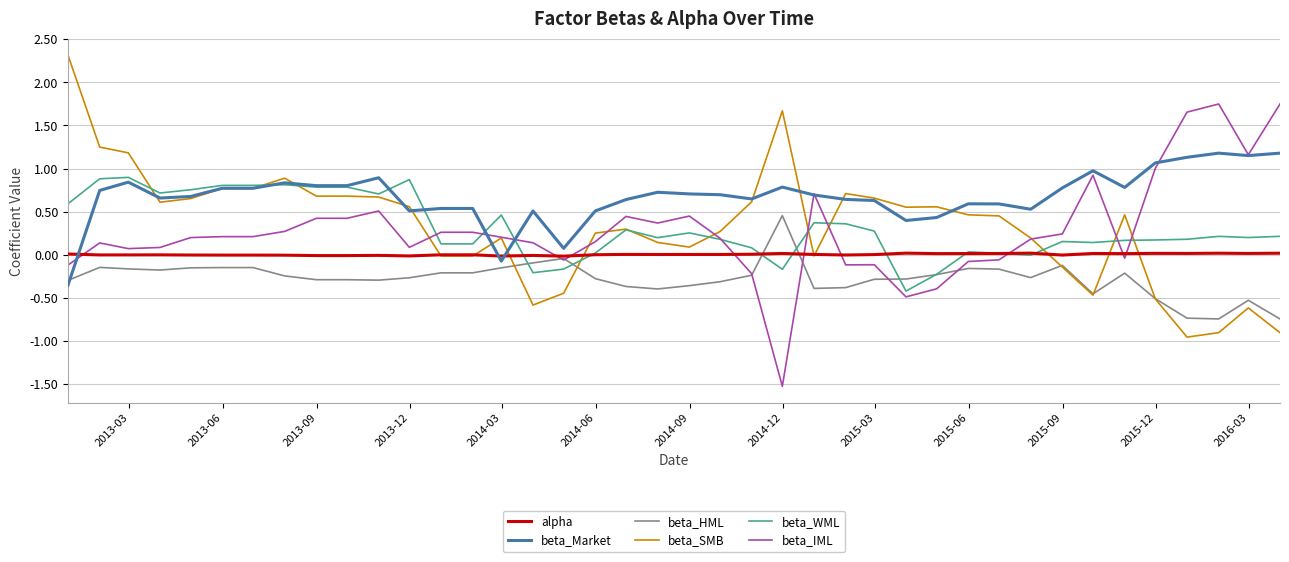

What is the maximum value for beta_WML?

0.9